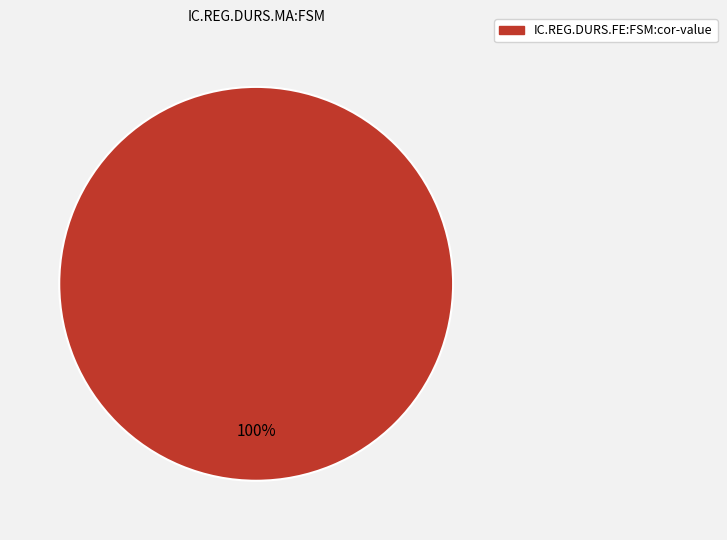

Count the number of slices in the pie.

1